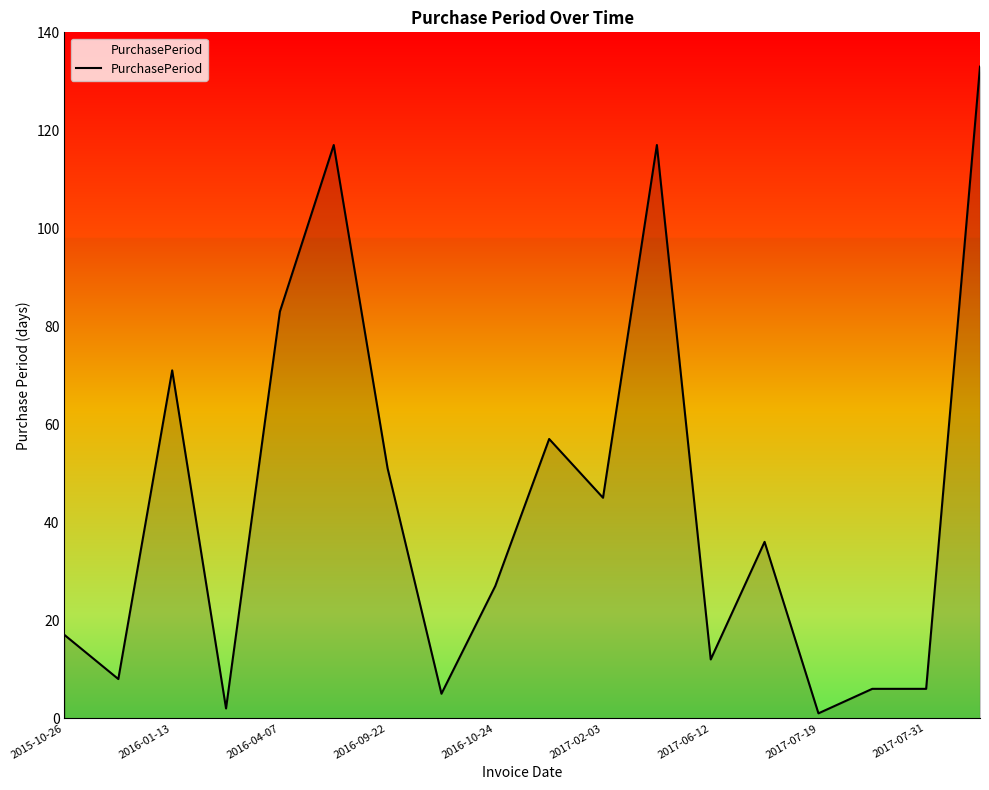

How many lines are shown in the chart?

1